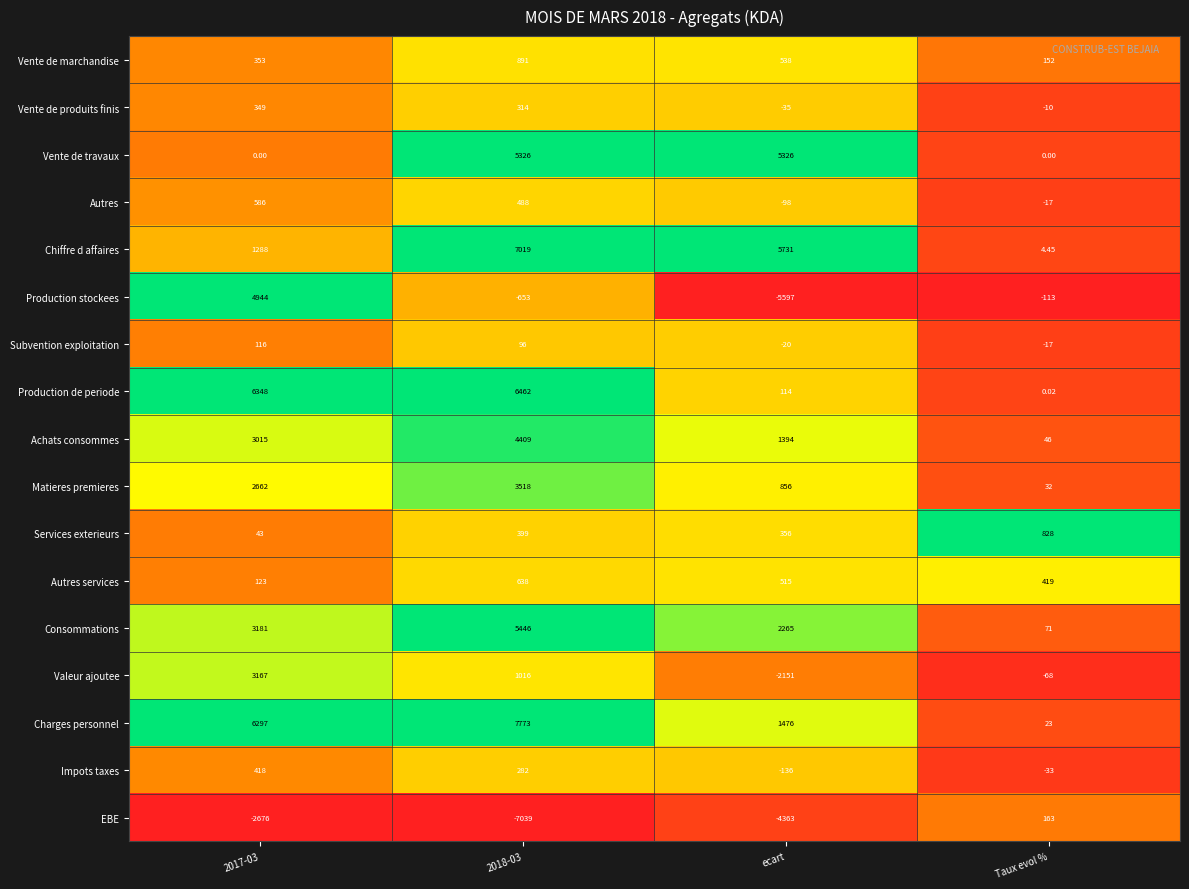

At which category is the sum across all series the highest?

2018-03